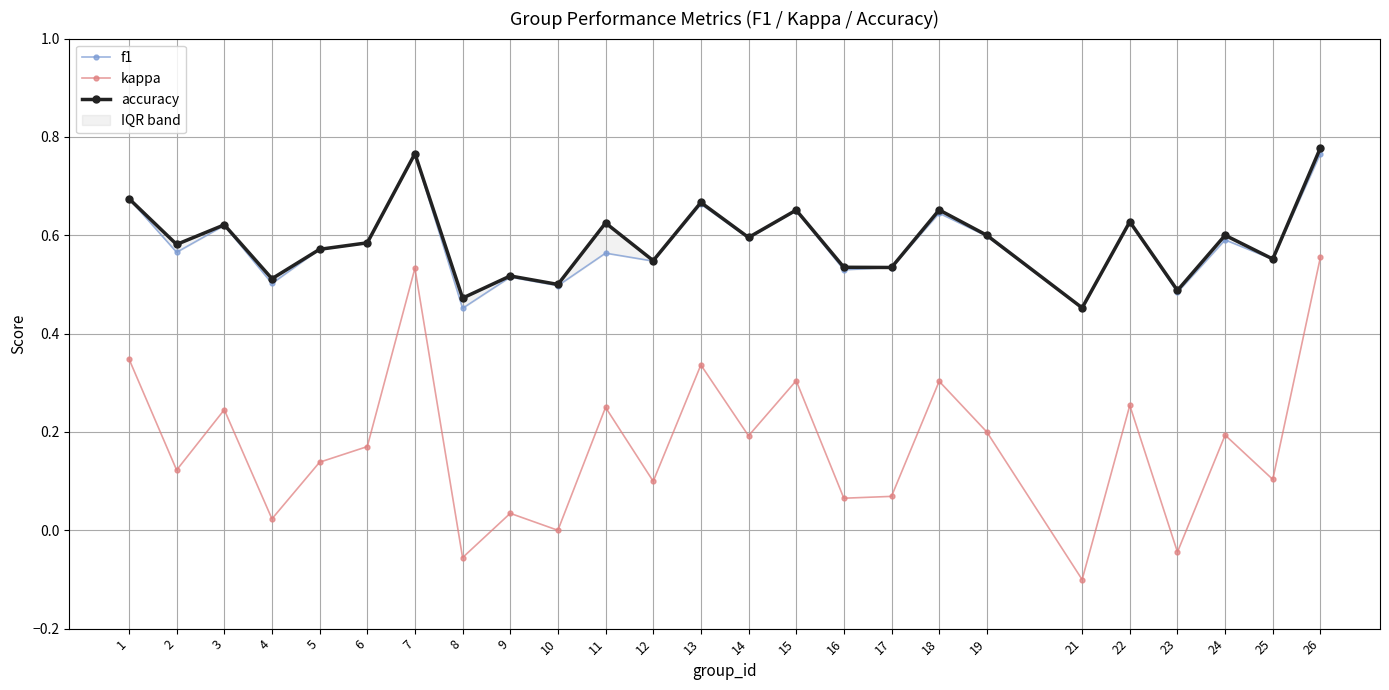

What is the value of the f1 point at the 17th from the left?

0.5